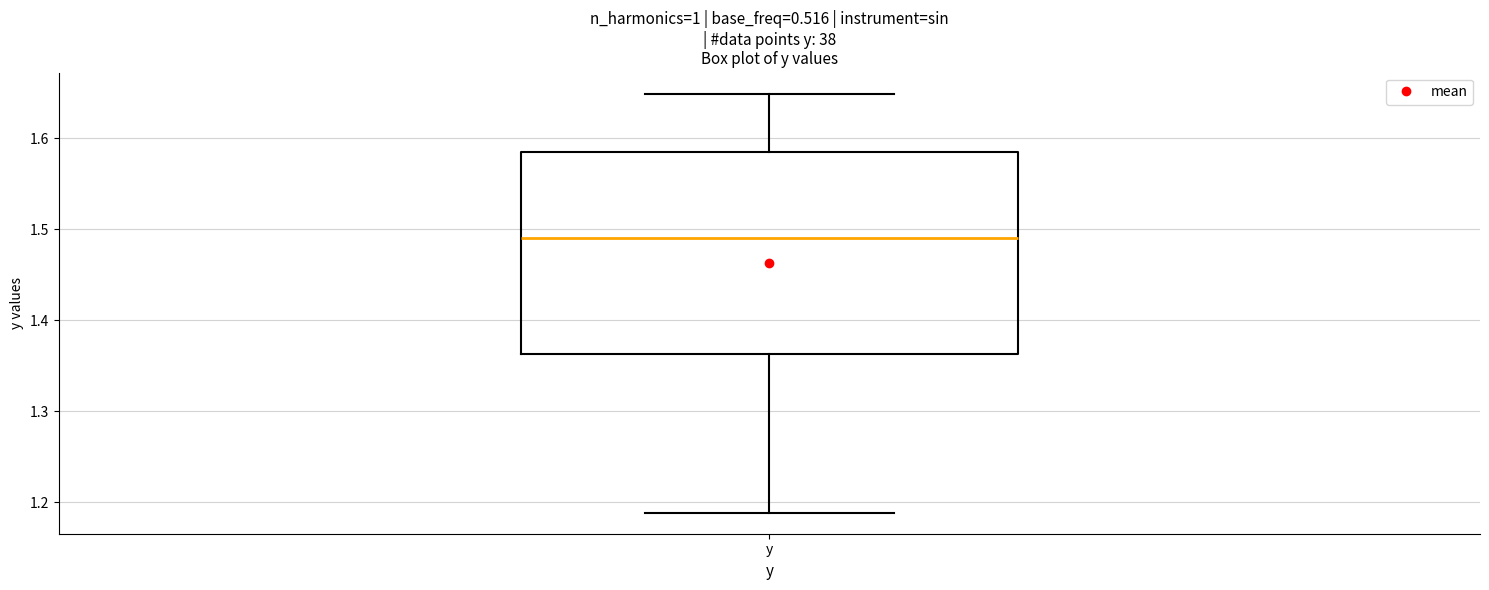

Read this box plot against the y-axis: the position of the median line, the range covered by the box, and the ends of both whiskers. The values are not printed on the chart, so give them approximately, as read against the axis.

median 1.49, box 1.36 to 1.59, whiskers 1.19 to 1.65